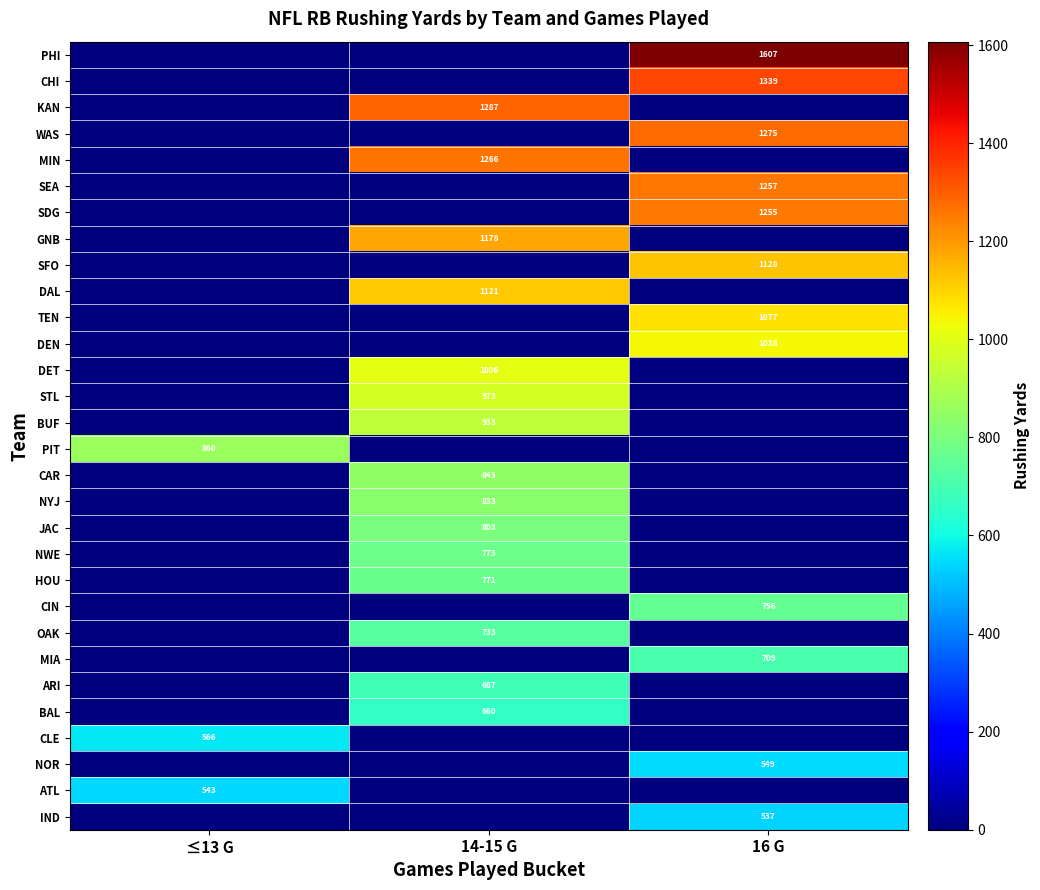

True or false: CLE has a value of 361 at ≤13 G.

False